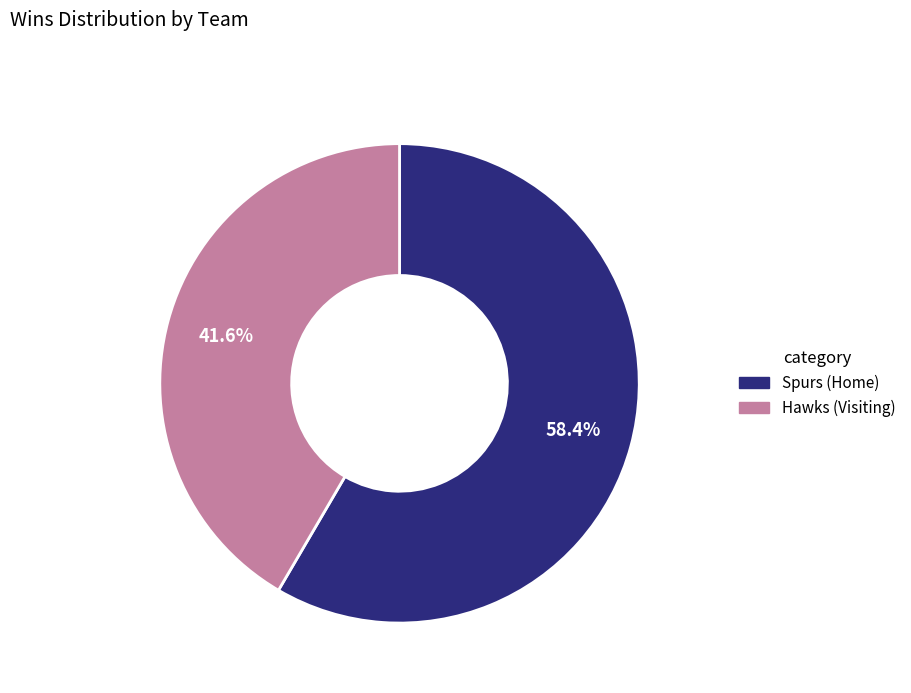

Rank the categories by value from lowest to highest.

Hawks (Visiting), Spurs (Home)